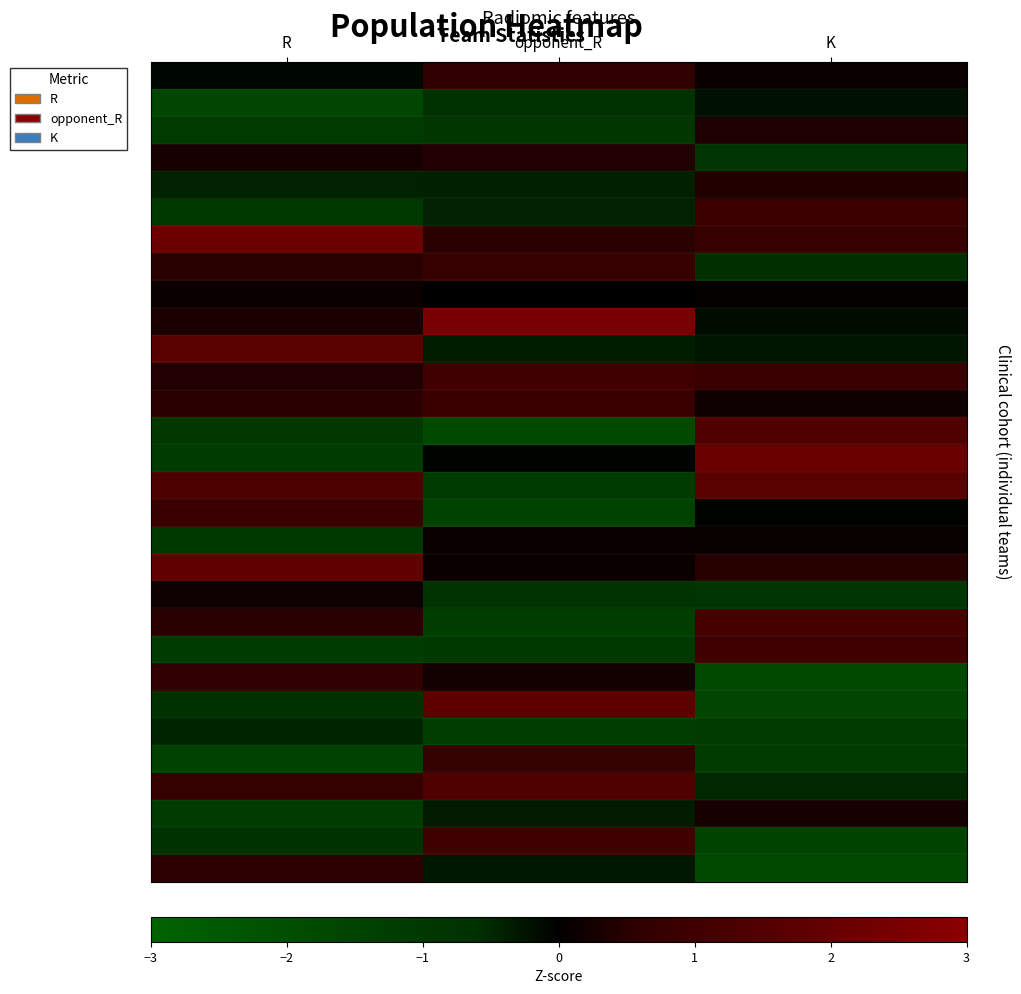

Reading left to right, what are all the values shown in this chart?

Team 16: R=-0.1	opponent_R=0.6	K=0.1
Team 22: R=-1.6	opponent_R=-0.7	K=-0.2
Team 18: R=-1.1	opponent_R=-0.9	K=0.4
Team 19: R=0.3	opponent_R=0.4	K=-0.8
Team 29: R=-0.4	opponent_R=-0.4	K=0.4
Team 13: R=-1.0	opponent_R=-0.4	K=0.9
Team 5: R=2.2	opponent_R=0.5	K=0.8
Team 6: R=0.5	opponent_R=0.8	K=-0.6
Team 28: R=0.1	opponent_R=-0.0	K=0.1
Team 7: R=0.3	opponent_R=2.5	K=-0.2
Team 3: R=1.7	opponent_R=-0.4	K=-0.3
Team 4: R=0.4	opponent_R=1.0	K=0.8
Team 27: R=0.5	opponent_R=0.9	K=0.2
Team 12: R=-1.0	opponent_R=-1.8	K=1.5
Team 9: R=-1.1	opponent_R=-0.1	K=2.1
Team 24: R=1.4	opponent_R=-1.2	K=1.7
Team 23: R=0.8	opponent_R=-1.4	K=-0.0
Team 21: R=-1.0	opponent_R=0.1	K=0.1
Team 17: R=1.9	opponent_R=0.1	K=0.5
Team 15: R=0.2	opponent_R=-0.8	K=-0.8
Team 30: R=0.5	opponent_R=-1.3	K=1.2
Team 20: R=-1.2	opponent_R=-1.0	K=1.0
Team 2: R=0.6	opponent_R=0.3	K=-1.7
Team 1: R=-0.7	opponent_R=1.8	K=-1.6
Team 8: R=-0.4	opponent_R=-1.2	K=-1.1
Team 11: R=-1.3	opponent_R=0.7	K=-1.1
Team 14: R=0.7	opponent_R=1.4	K=-0.5
Team 25: R=-1.1	opponent_R=-0.3	K=0.3
Team 10: R=-0.6	opponent_R=1.0	K=-1.5
Team 26: R=0.6	opponent_R=-0.3	K=-1.7